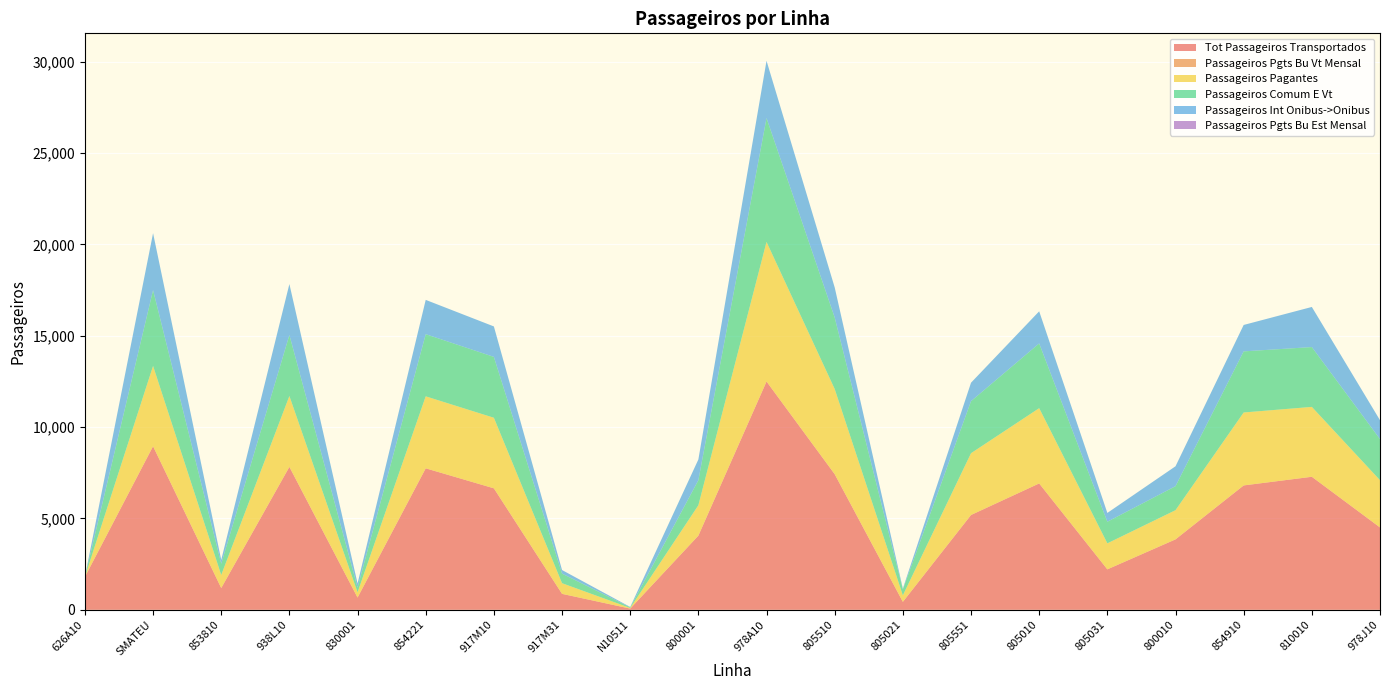

Reading right to left, extract all data points from this chart.

Tot Passageiros Transportados: 978J10=4509	810010=7281	854910=6808	800010=3855	805031=2214	805010=6916	805551=5190	805021=435	805510=7423	978A10=12496	800001=4059	N10511=66	917M31=873	917M10=6649	854221=7744	830001=670	938L10=7823	853810=1191	SMATEU=8952	626A10=1799
Passageiros Pgts Bu Vt Mensal: 978J10=0	810010=0	854910=0	800010=0	805031=0	805010=0	805551=0	805021=0	805510=0	978A10=0	800001=0	N10511=0	917M31=0	917M10=0	854221=0	830001=0	938L10=0	853810=0	SMATEU=0	626A10=0
Passageiros Pagantes: 978J10=2585	810010=3825	854910=3992	800010=1597	805031=1423	805010=4120	805551=3381	805021=354	805510=4662	978A10=7640	800001=1663	N10511=34	917M31=583	917M10=3862	854221=3940	830001=286	938L10=3878	853810=714	SMATEU=4395	626A10=0
Passageiros Comum E Vt: 978J10=2249	810010=3275	854910=3345	800010=1315	805031=1183	805010=3544	805551=2849	805021=330	805510=3914	978A10=6778	800001=1372	N10511=32	917M31=525	917M10=3332	854221=3402	830001=260	938L10=3341	853810=617	SMATEU=4151	626A10=0
Passageiros Int Onibus->Onibus: 978J10=1035	810010=2195	854910=1446	800010=1089	805031=481	805010=1758	805551=1010	805021=43	805510=1647	978A10=3136	800001=1135	N10511=24	917M31=196	917M10=1667	854221=1877	830001=227	938L10=2788	853810=210	SMATEU=3117	626A10=0
Passageiros Pgts Bu Est Mensal: 978J10=0	810010=0	854910=0	800010=0	805031=1	805010=0	805551=0	805021=0	805510=0	978A10=0	800001=0	N10511=0	917M31=0	917M10=0	854221=0	830001=0	938L10=0	853810=0	SMATEU=0	626A10=0